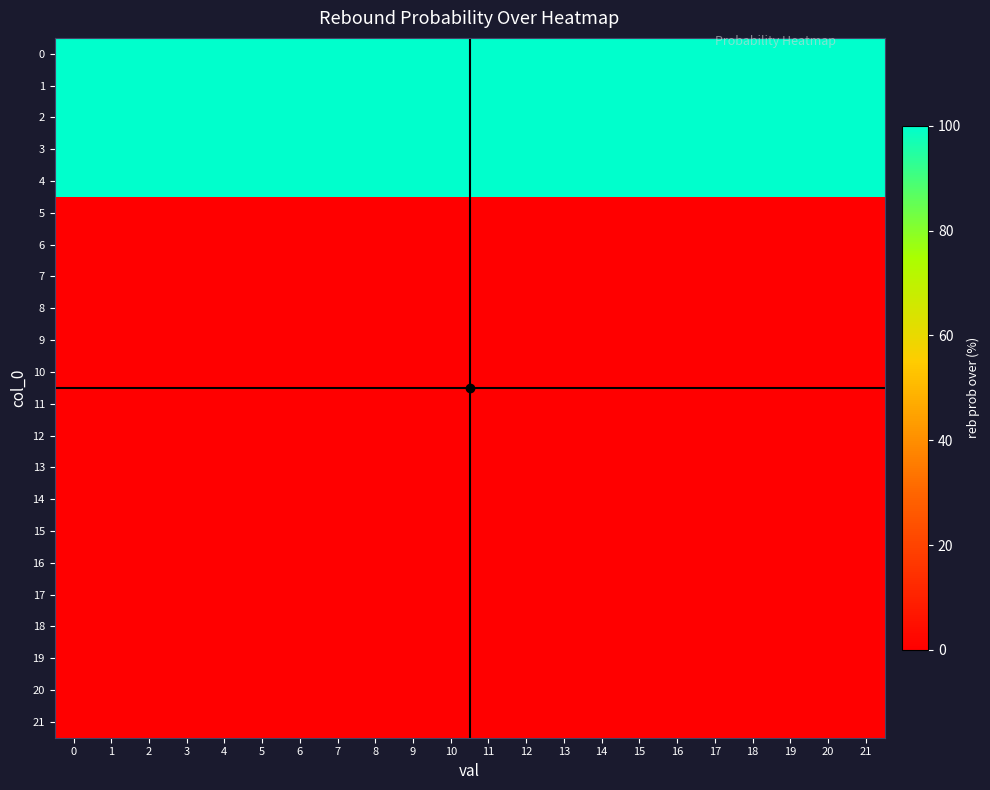

Which has a higher value, 10 or 12?

10